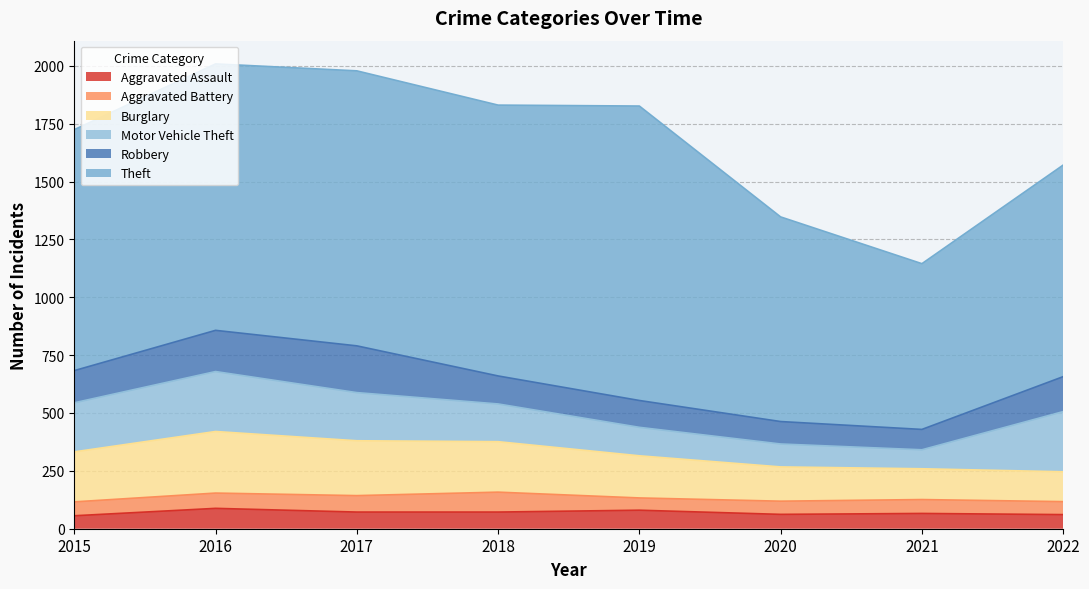

What are all the series names shown in the legend?

Aggravated Assault, Aggravated Battery, Burglary, Motor Vehicle Theft, Robbery, Theft